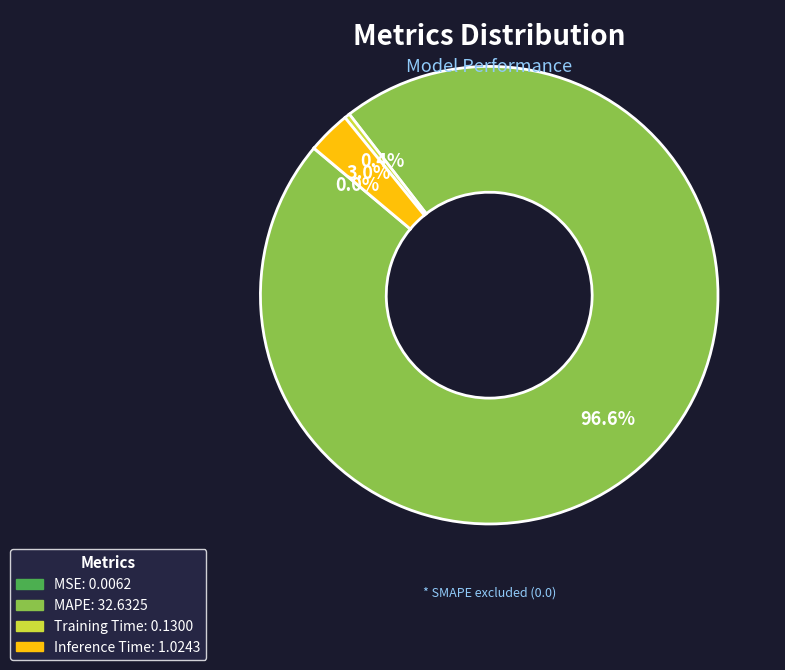

What is the largest slice in the pie chart?

MAPE